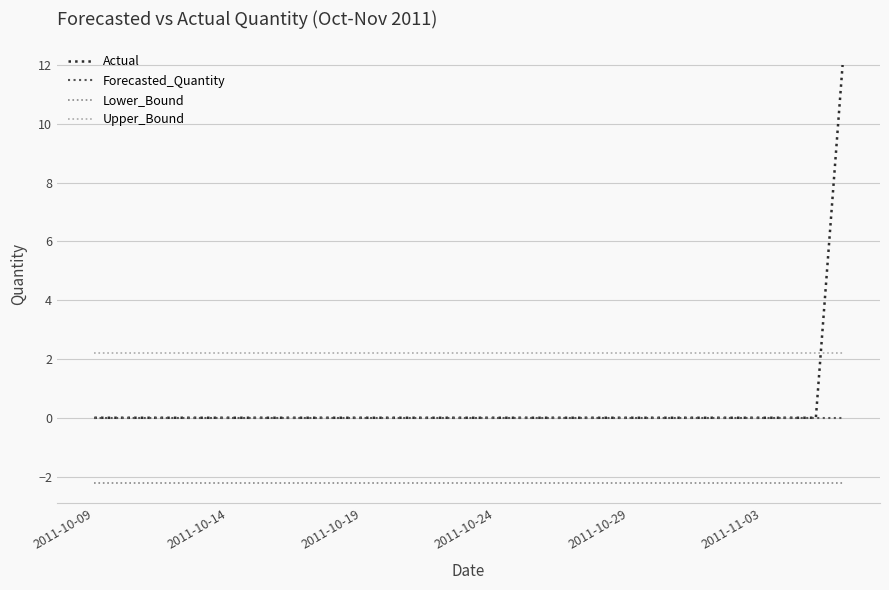

True or false: Actual and Upper_Bound intersect in this chart.

True